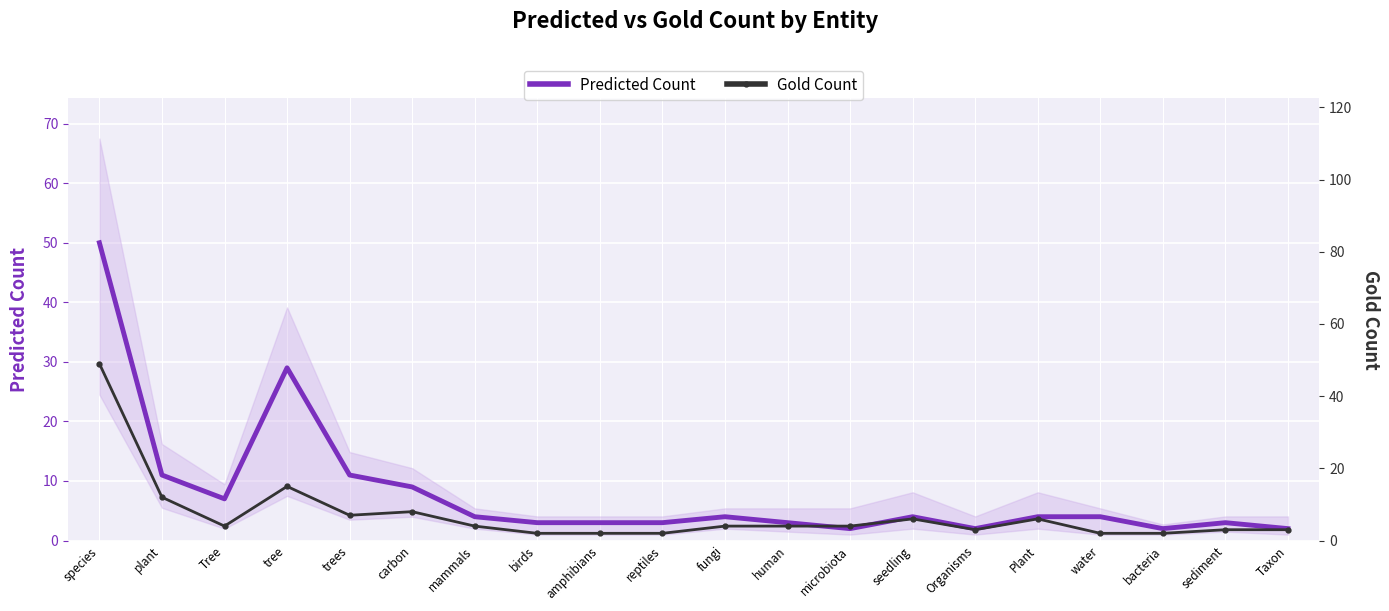

What is the difference between the maximum and minimum values in the Predicted Count series?

48